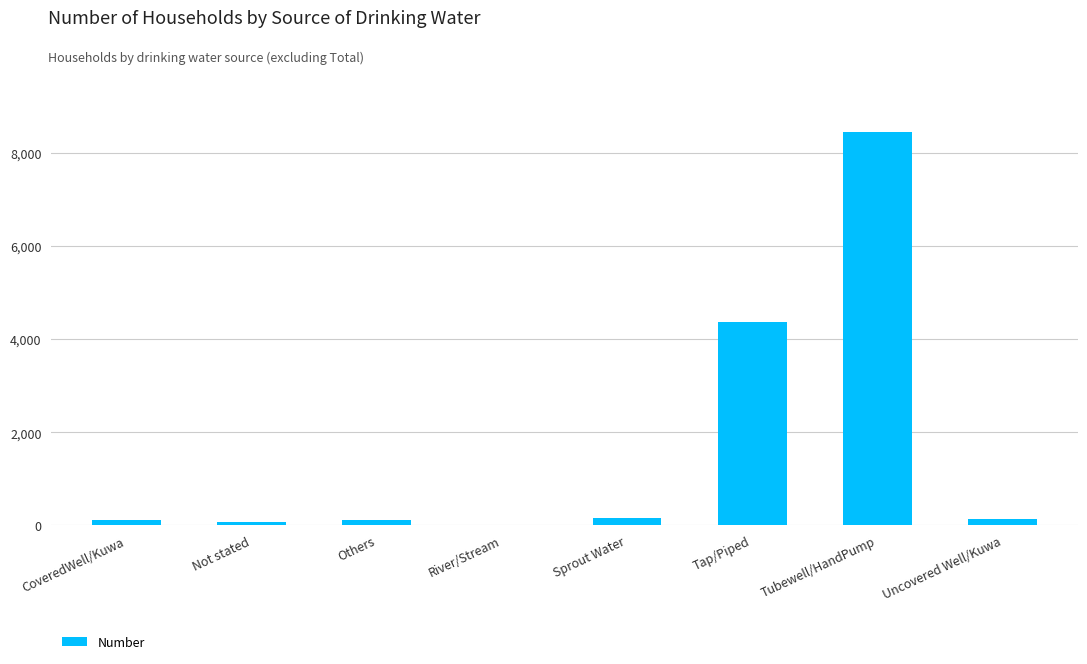

Where is the data nearest to the value 4234?

Tap/Piped